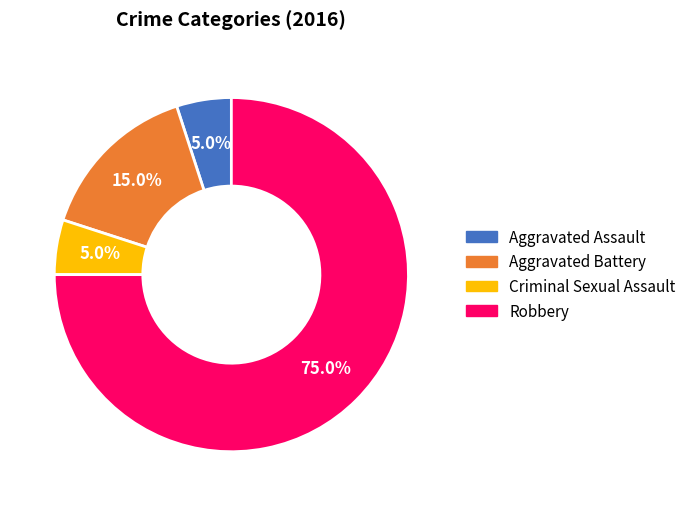

How many slices are in this pie chart?

4